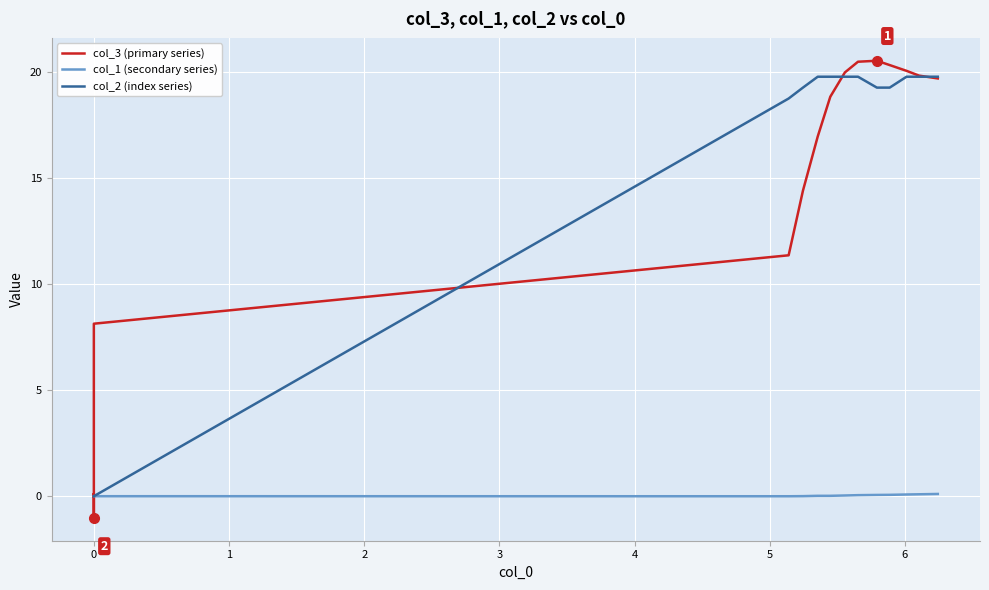

Count the number of data series in this chart.

3